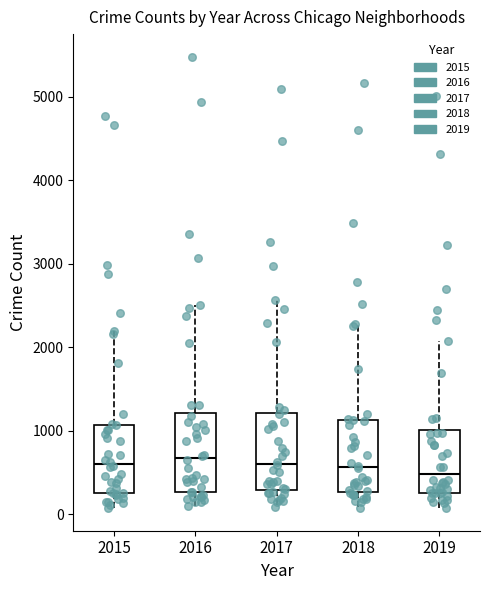

Reading left to right, read every box against the y-axis: the position of its median line, the range the box covers, and the ends of its whiskers. The values are not printed on the chart, so give them approximately, as read against the axis.

2015: median 600, box 300 to 1100, whiskers 100 to 2200
2016: median 700, box 300 to 1200, whiskers 100 to 2500
2017: median 600, box 300 to 1200, whiskers 100 to 2600
2018: median 600, box 300 to 1100, whiskers 100 to 2300
2019: median 500, box 300 to 1000, whiskers 100 to 2100